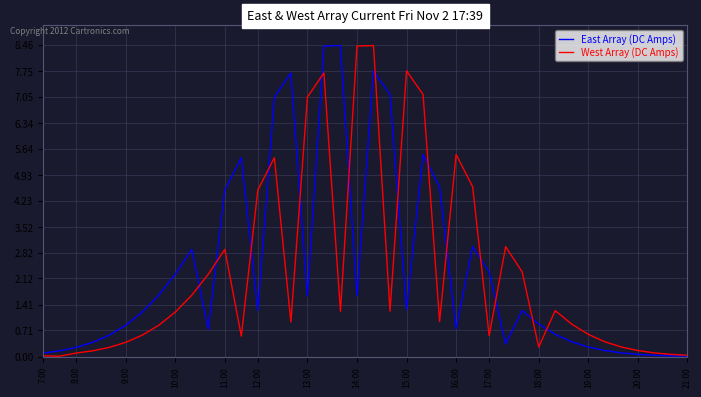

What is the maximum value for West Array (DC Amps)?

8.4